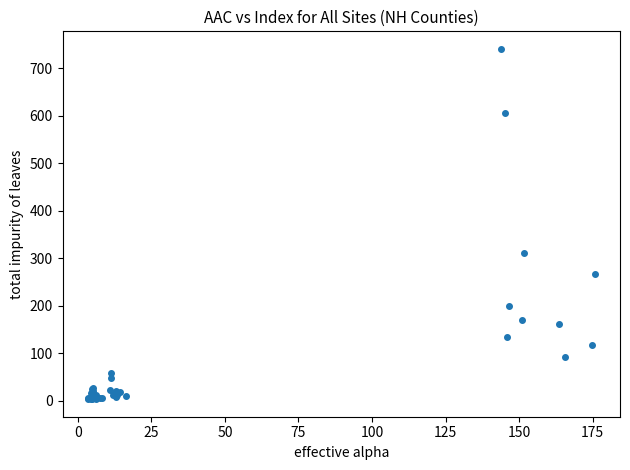

What Y value in the scatter plot is closest to 372?

312